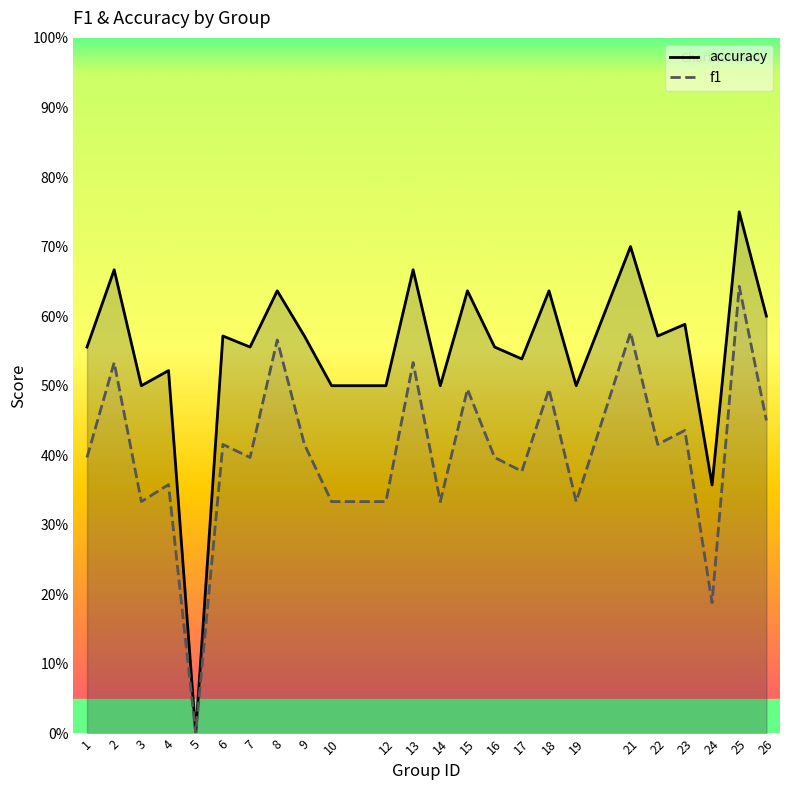

True or false: f1 and accuracy intersect in this chart.

False